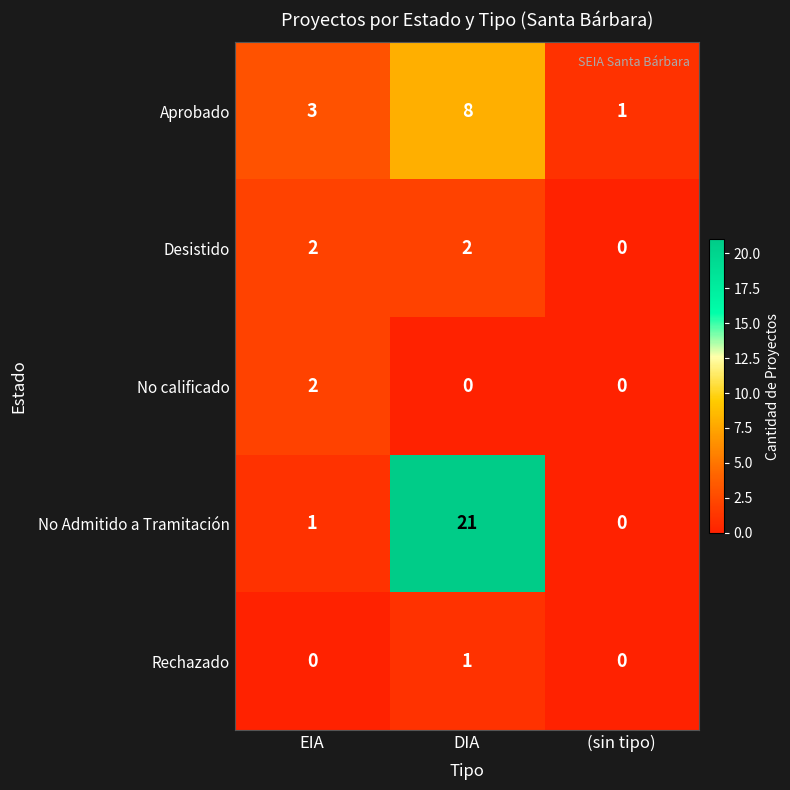

At DIA, list the series in order from smallest to largest.

No calificado, Rechazado, Desistido, Aprobado, No Admitido a Tramitación